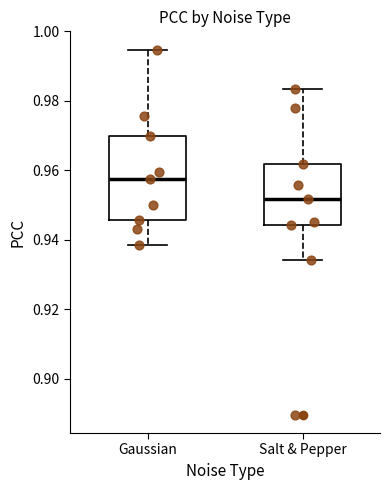

Which box's median line is the highest?

Gaussian